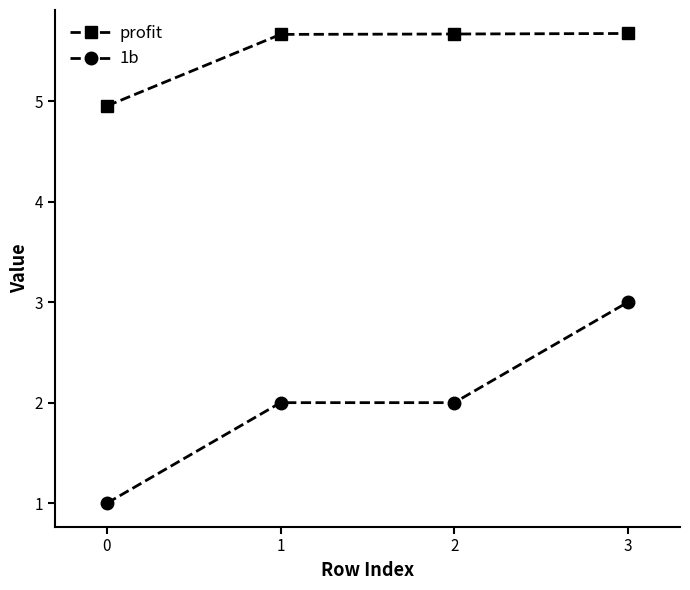

What is the value of the profit point at the 3rd from the left?

5.7